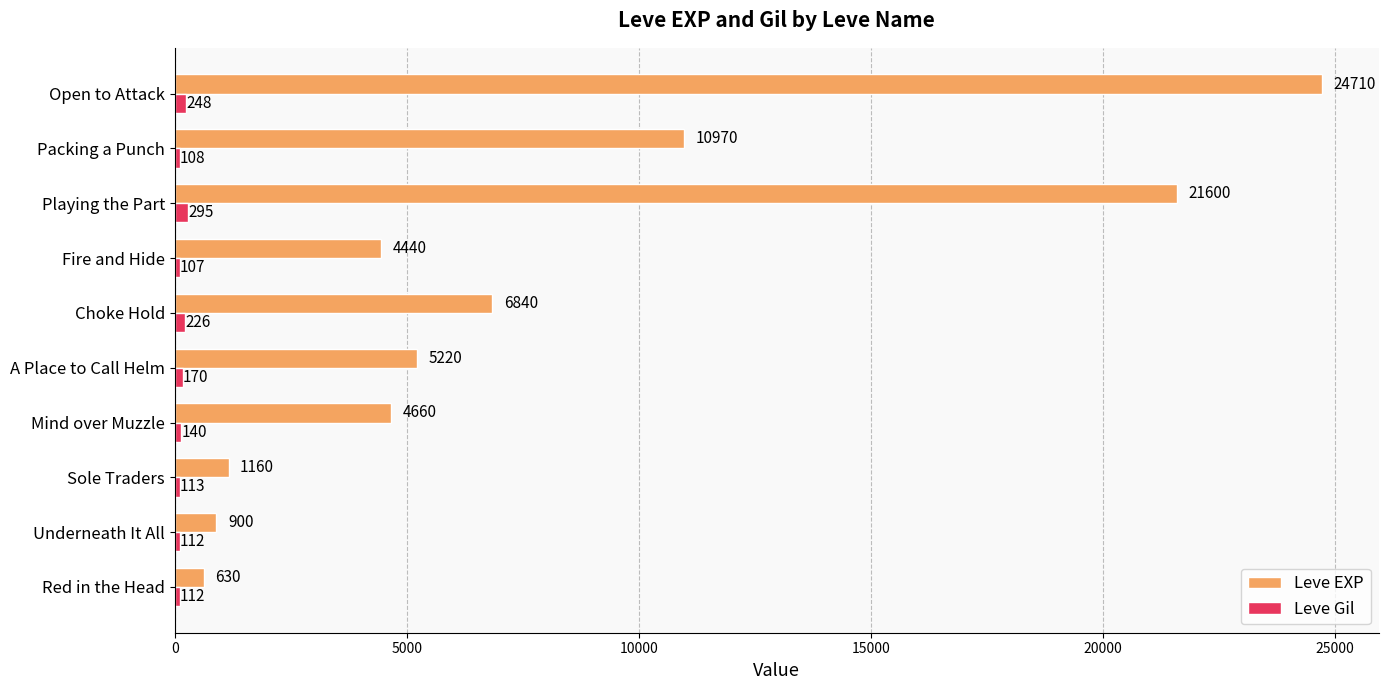

The Leve Gil series shows 226 at Choke Hold. True or false?

True